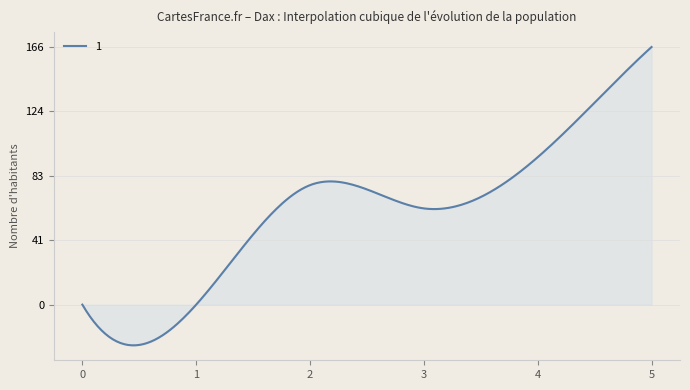

How many categories are shown in the chart?

300